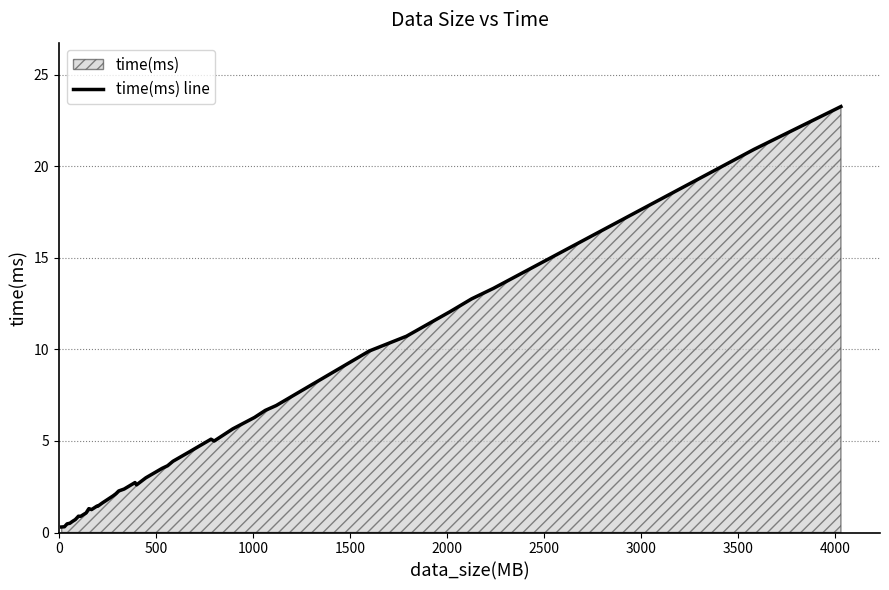

What is the greatest value displayed?

23.3